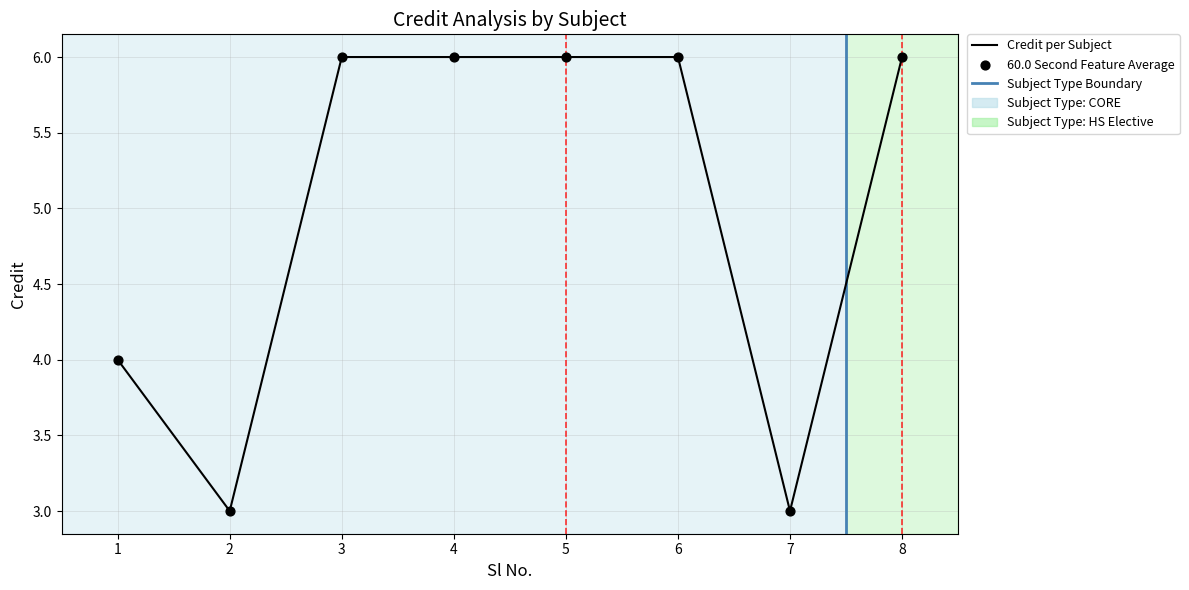

Which has a higher value, 4 or 1?

4